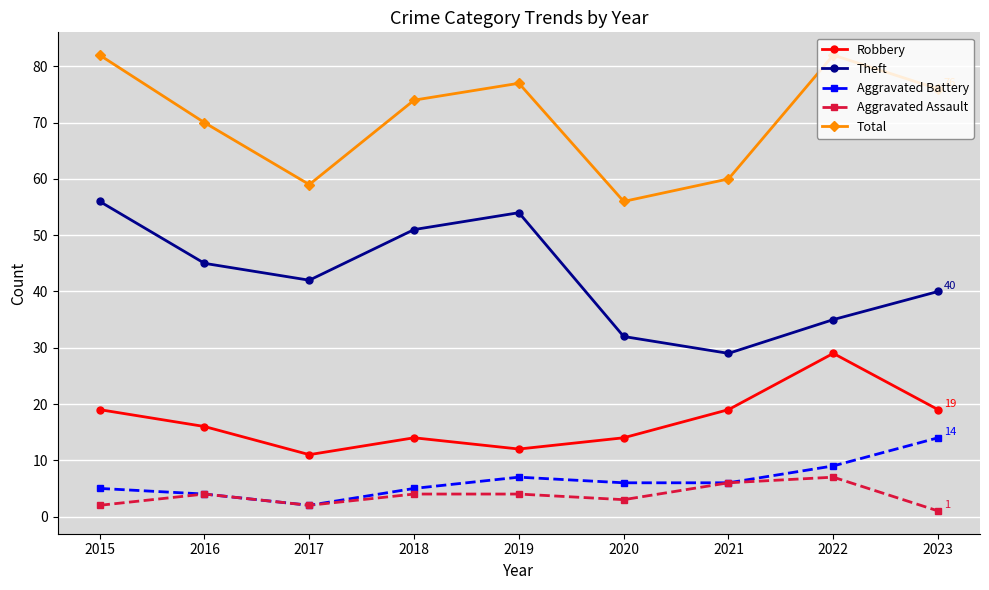

List the series in order of their peak value, lowest first.

Aggravated Assault, Aggravated Battery, Robbery, Theft, Total